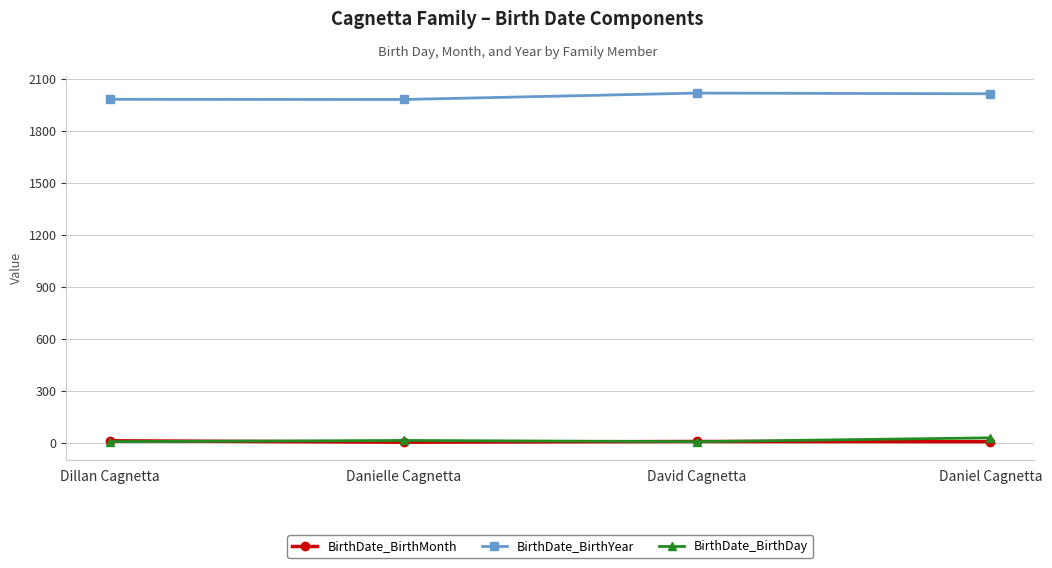

At which category does BirthDate_BirthYear reach its first local valley?

Danielle Cagnetta